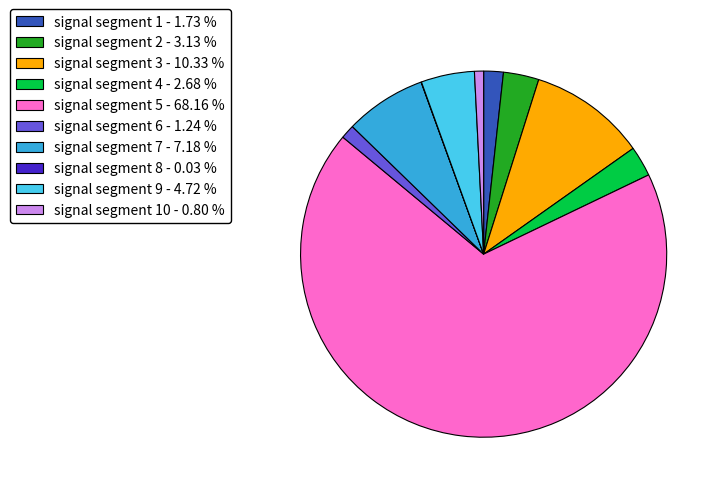

Combined, do signal segment 4 - 2.68 % and signal segment 9 - 4.72 % account for over 50%?

No